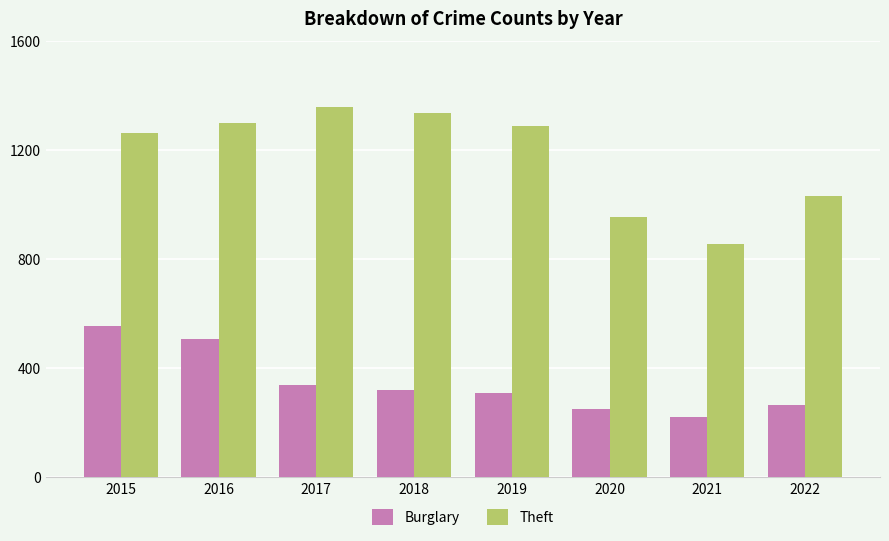

List the series in order of their overall mean, lowest first.

Burglary, Theft